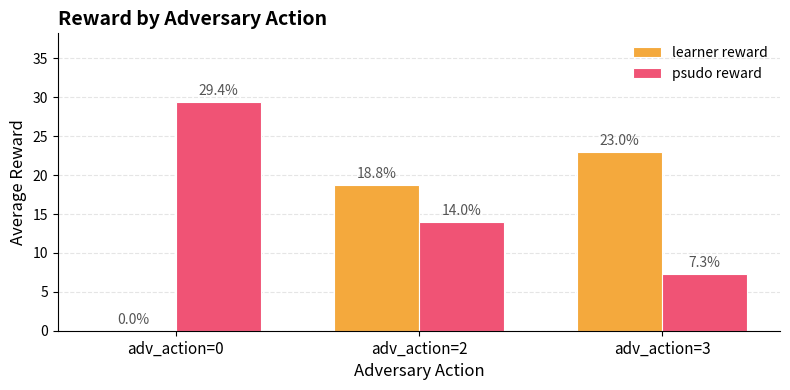

What is the sum of all psudo reward values?

50.7